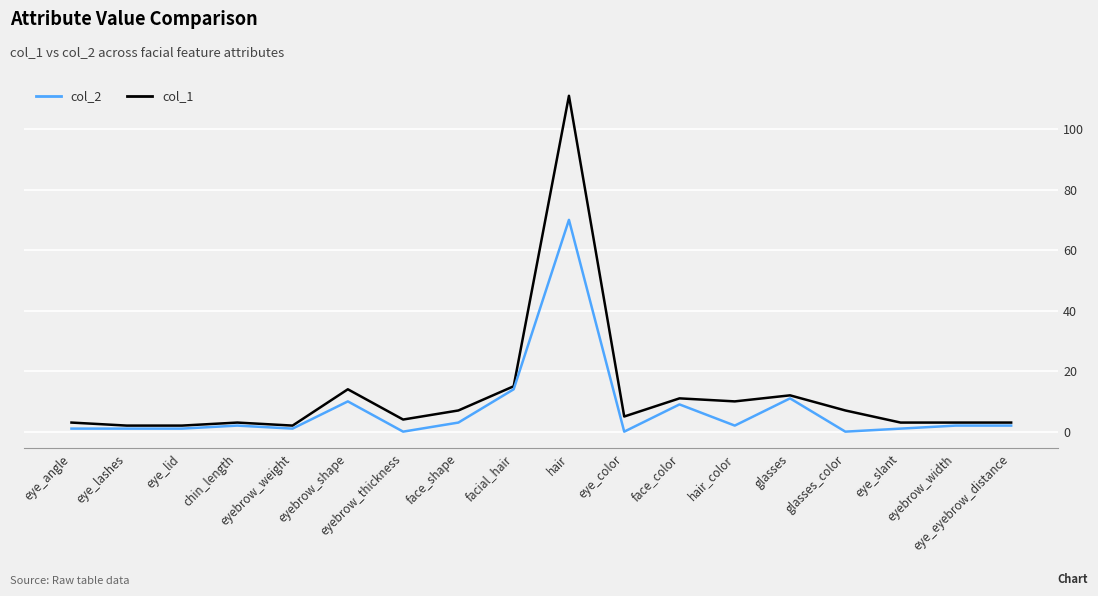

What is the total value across all series at eyebrow_shape?

24